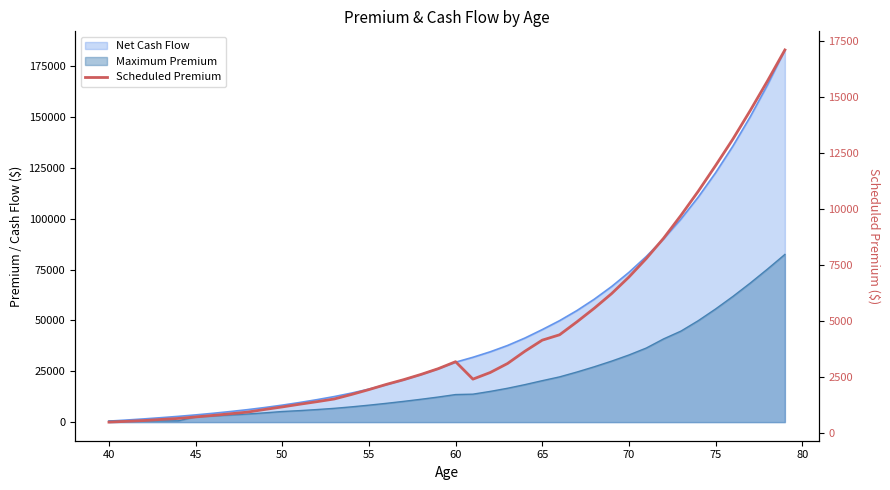

What is the minimum value shown in the chart?

488